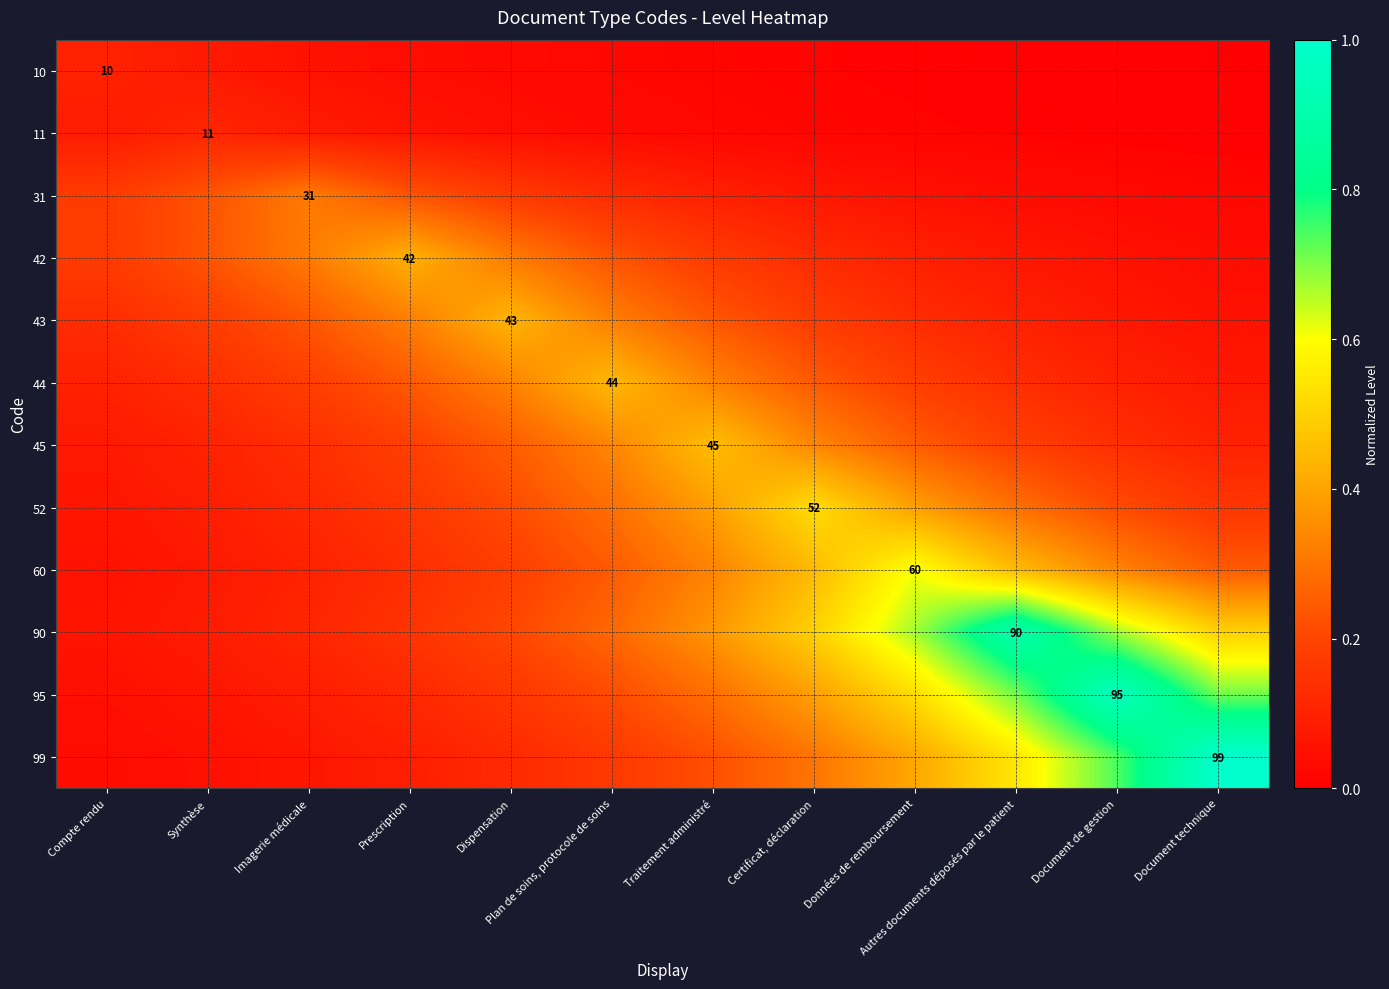

Read the 90 value at Document technique.

0.5